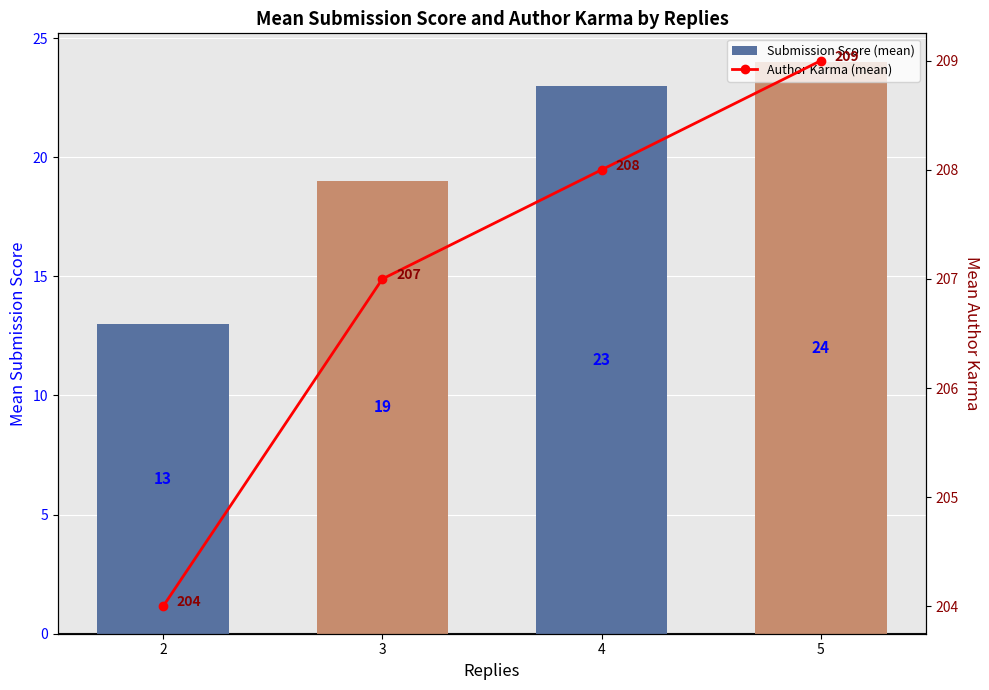

What is the highest value of the Submission Score (mean) series?

24